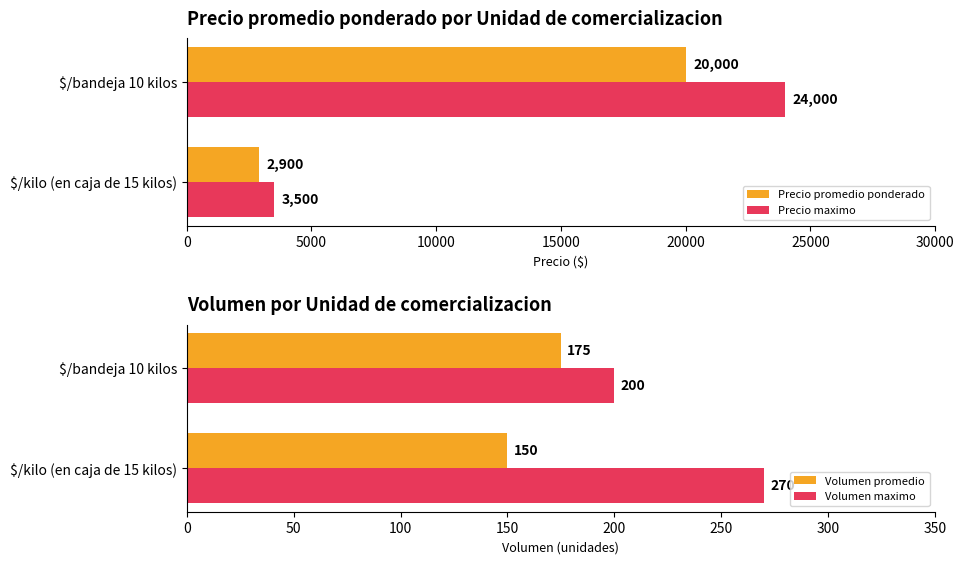

Which series has the largest total across all categories?

Precio maximo